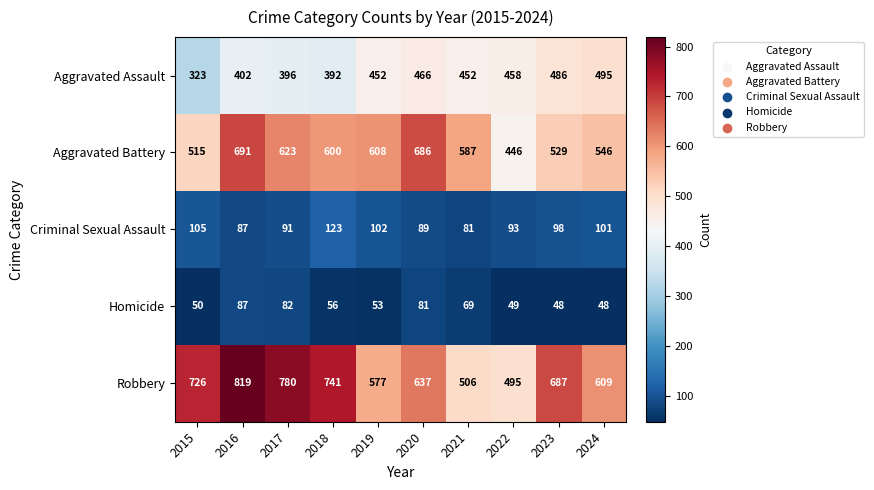

How many data points does each series have?

10